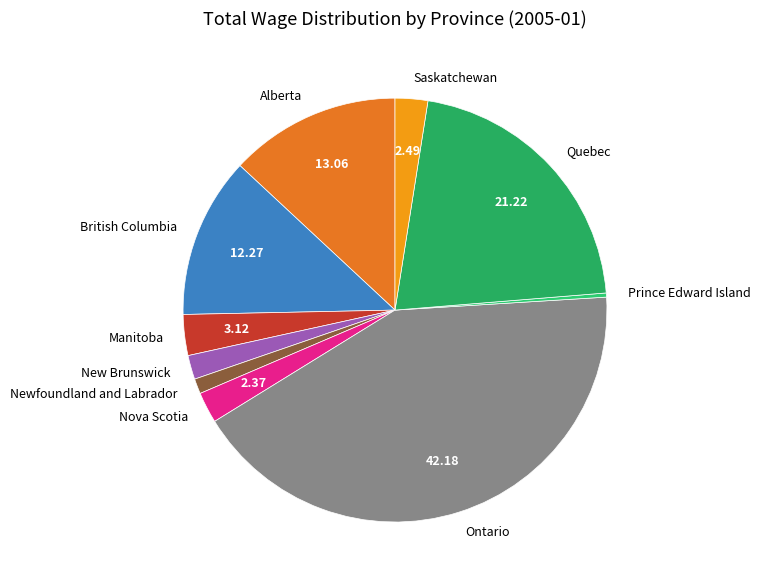

True or false: Alberta accounts for 1% of the total.

False